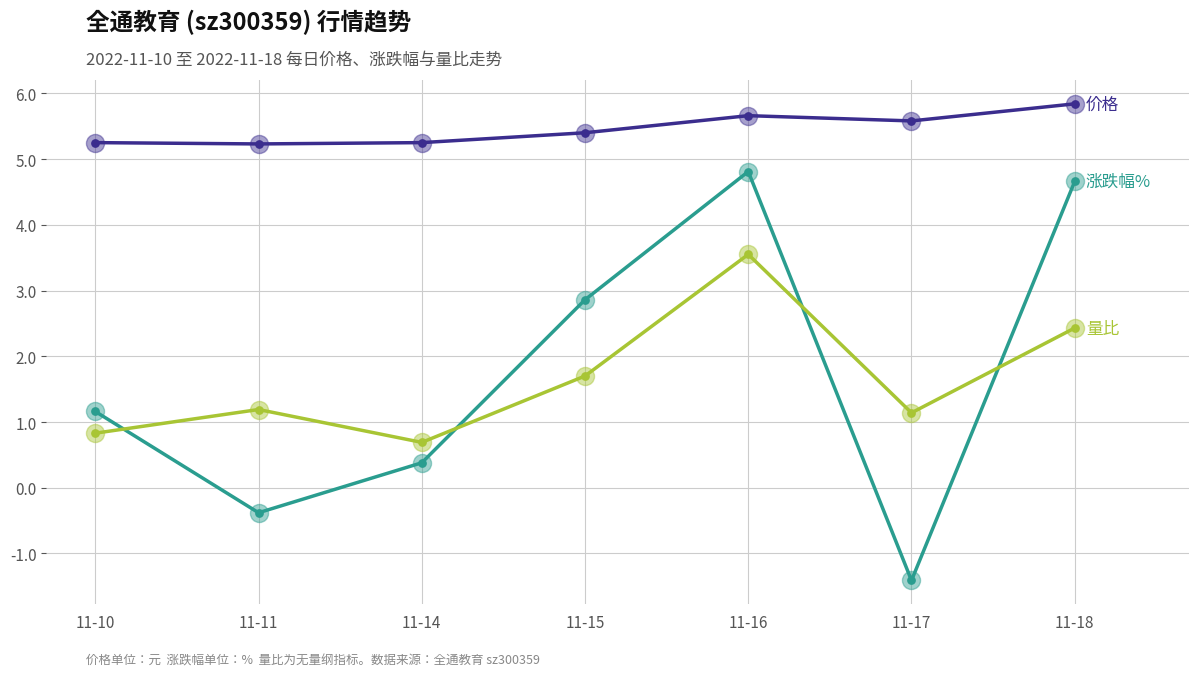

At which category is the sum across all series the highest?

11-16